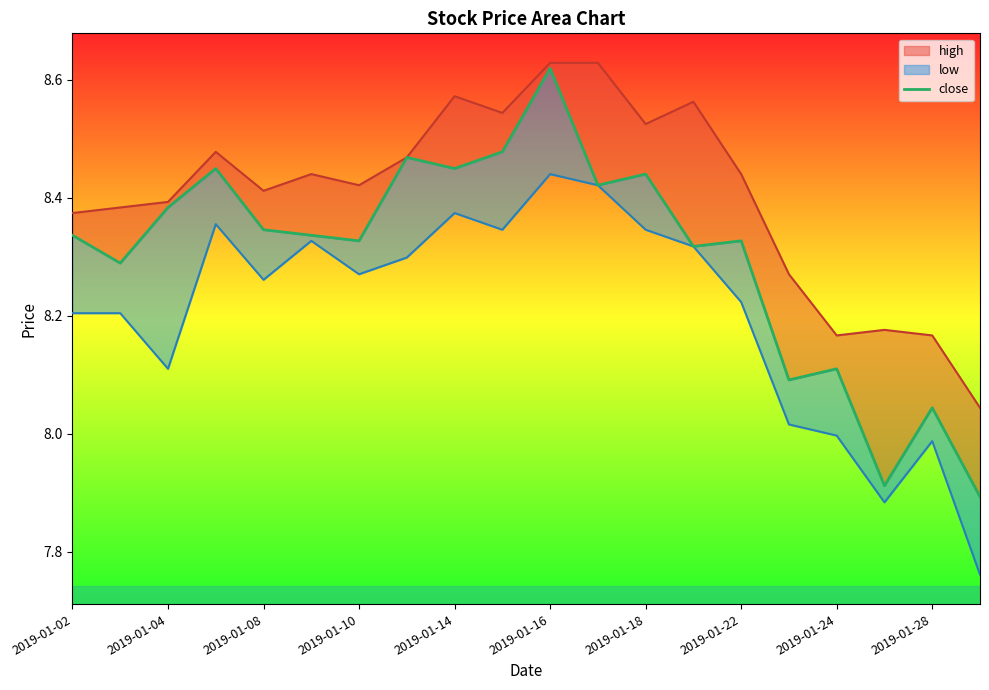

At which category does the data reach its first local valley?

2019-01-04